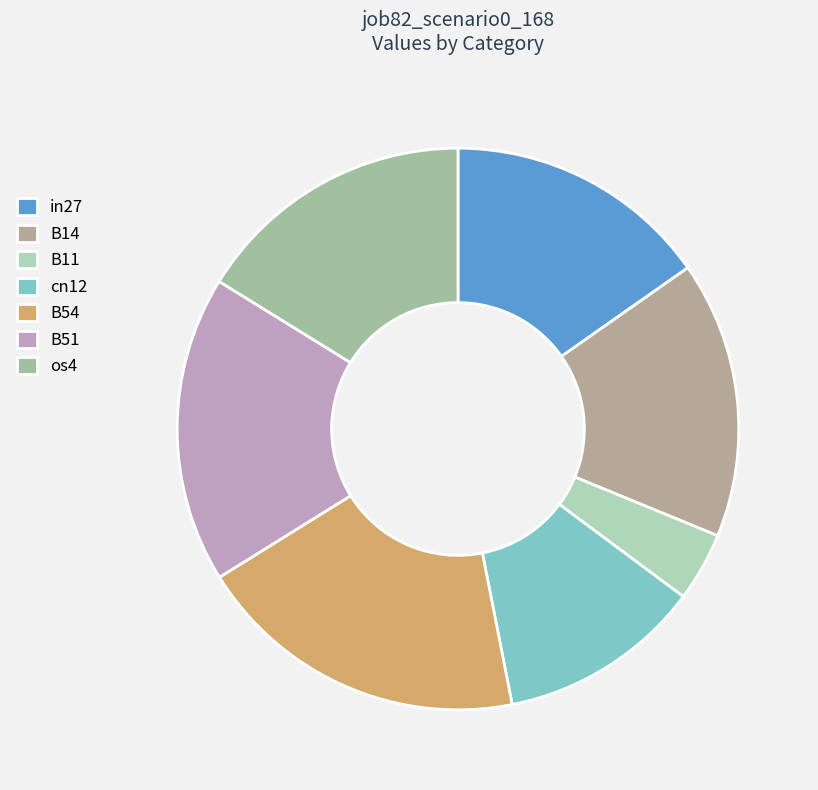

What is the smallest slice in the pie chart?

B11